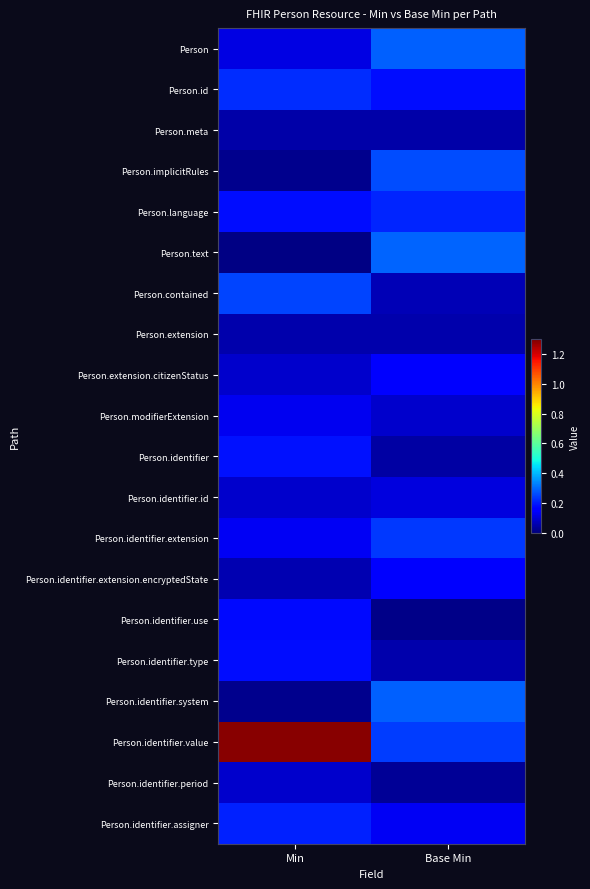

Reading left to right, transcribe all the data shown in this chart.

Person: Min=0.1	Base Min=0.3
Person.id: Min=0.2	Base Min=0.2
Person.meta: Min=0.0	Base Min=0.0
Person.implicitRules: Min=0.0	Base Min=0.3
Person.language: Min=0.2	Base Min=0.2
Person.text: Min=0.0	Base Min=0.3
Person.contained: Min=0.2	Base Min=0.1
Person.extension: Min=0.1	Base Min=0.1
Person.extension.citizenStatus: Min=0.1	Base Min=0.2
Person.modifierExtension: Min=0.1	Base Min=0.1
Person.identifier: Min=0.2	Base Min=0.0
Person.identifier.id: Min=0.1	Base Min=0.1
Person.identifier.extension: Min=0.1	Base Min=0.2
Person.identifier.extension.encryptedState: Min=0.1	Base Min=0.2
Person.identifier.use: Min=0.2	Base Min=0.0
Person.identifier.type: Min=0.2	Base Min=0.1
Person.identifier.system: Min=0.0	Base Min=0.3
Person.identifier.value: Min=1.3	Base Min=0.2
Person.identifier.period: Min=0.1	Base Min=0.0
Person.identifier.assigner: Min=0.2	Base Min=0.1